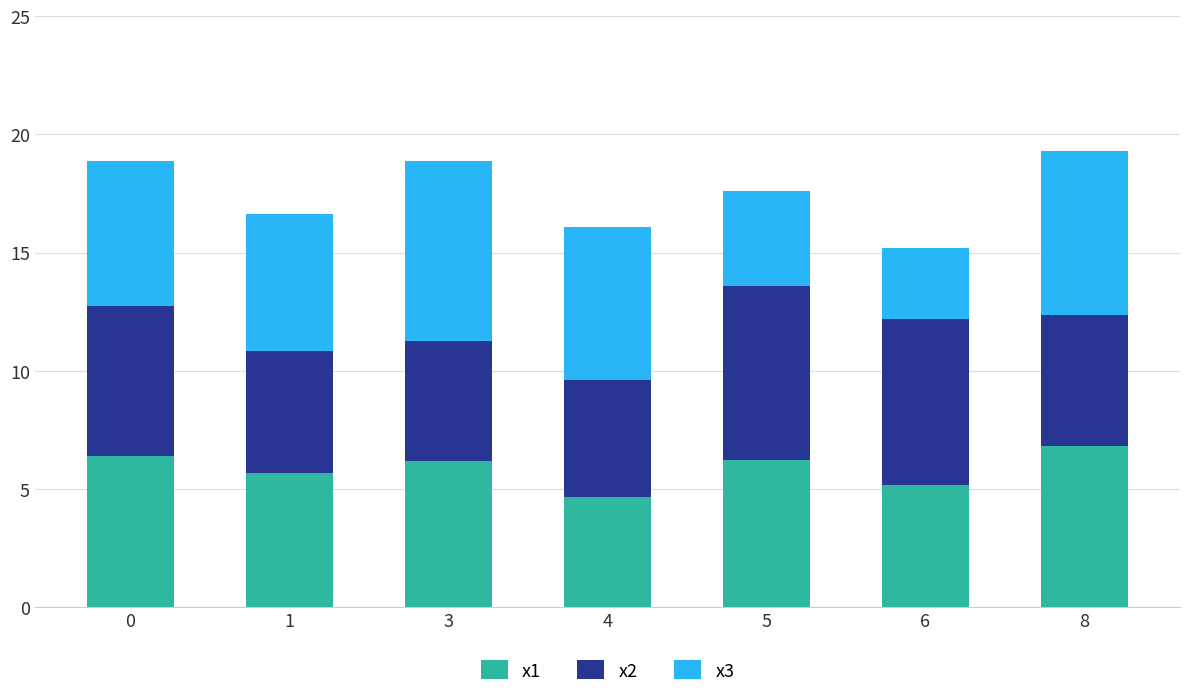

What is the difference between the x1 values at 1 and 6?

0.5